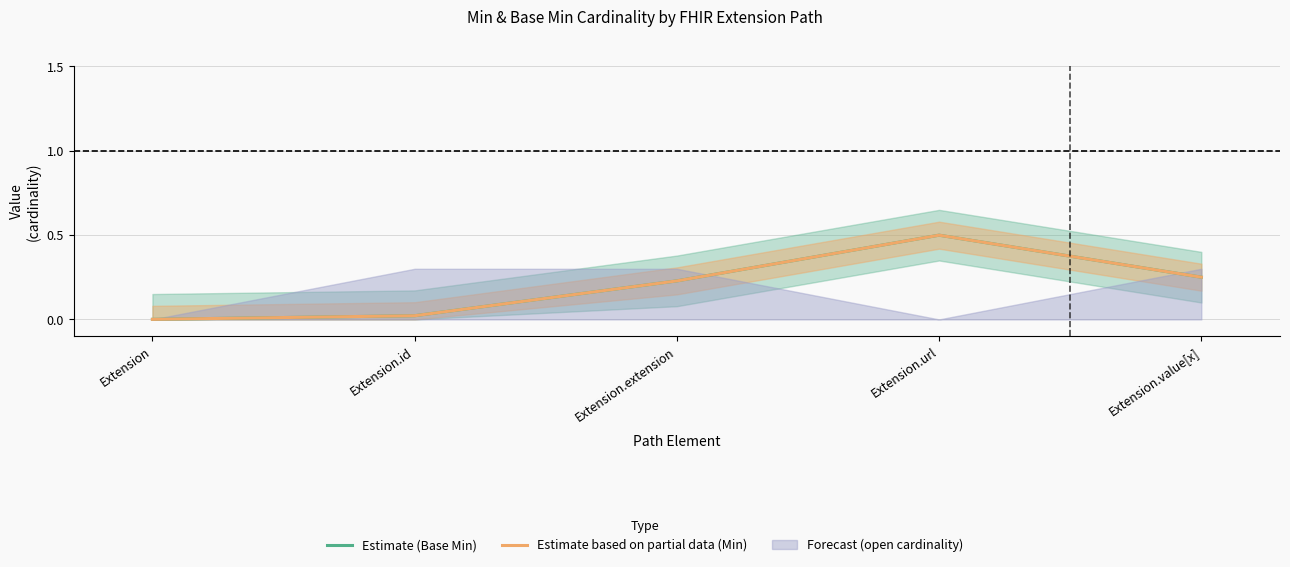

True or false: Estimate (Base Min) has a value of 0.0 at Extension.

True